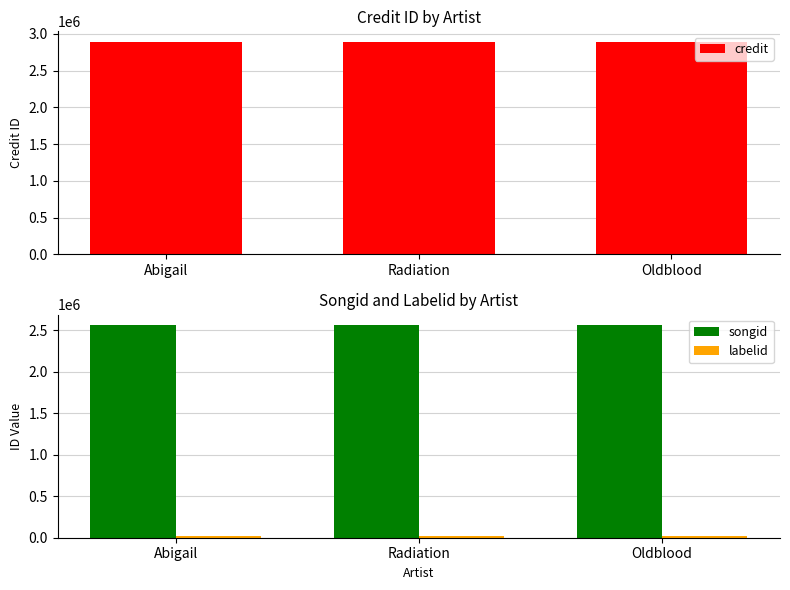

Between Abigail and Radiation, which series saw the biggest shift?

credit